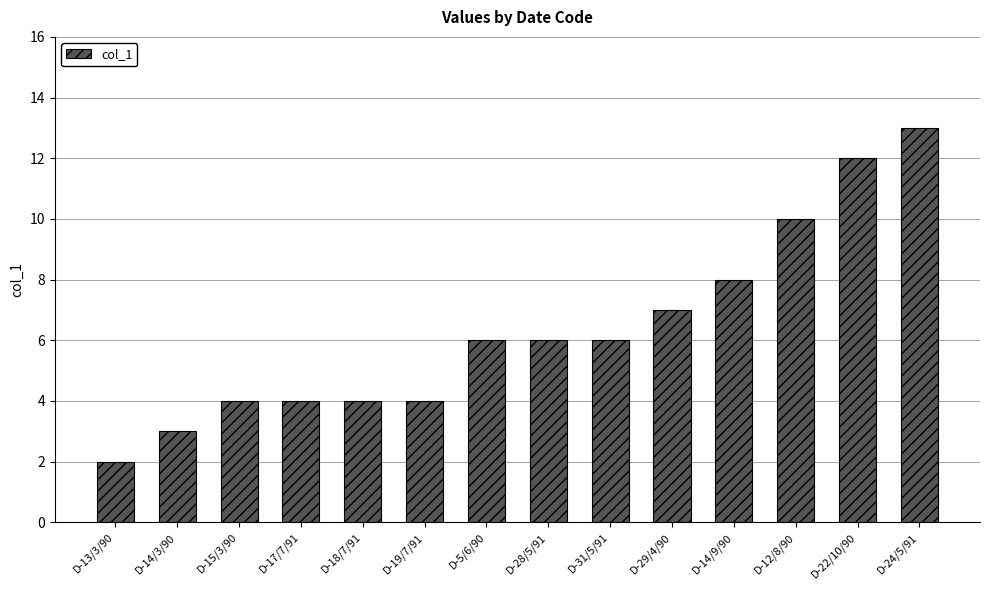

What is the sum of the values at D-12/8/90 and D-13/3/90?

12